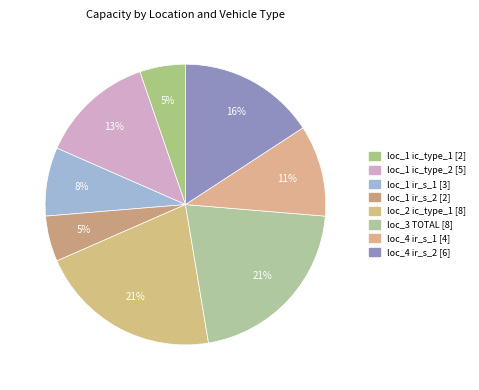

Rank the categories by value from lowest to highest.

loc_1 ic_type_1, loc_1 ir_s_2, loc_1 ir_s_1, loc_4 ir_s_1, loc_1 ic_type_2, loc_4 ir_s_2, loc_2 ic_type_1, loc_3 TOTAL